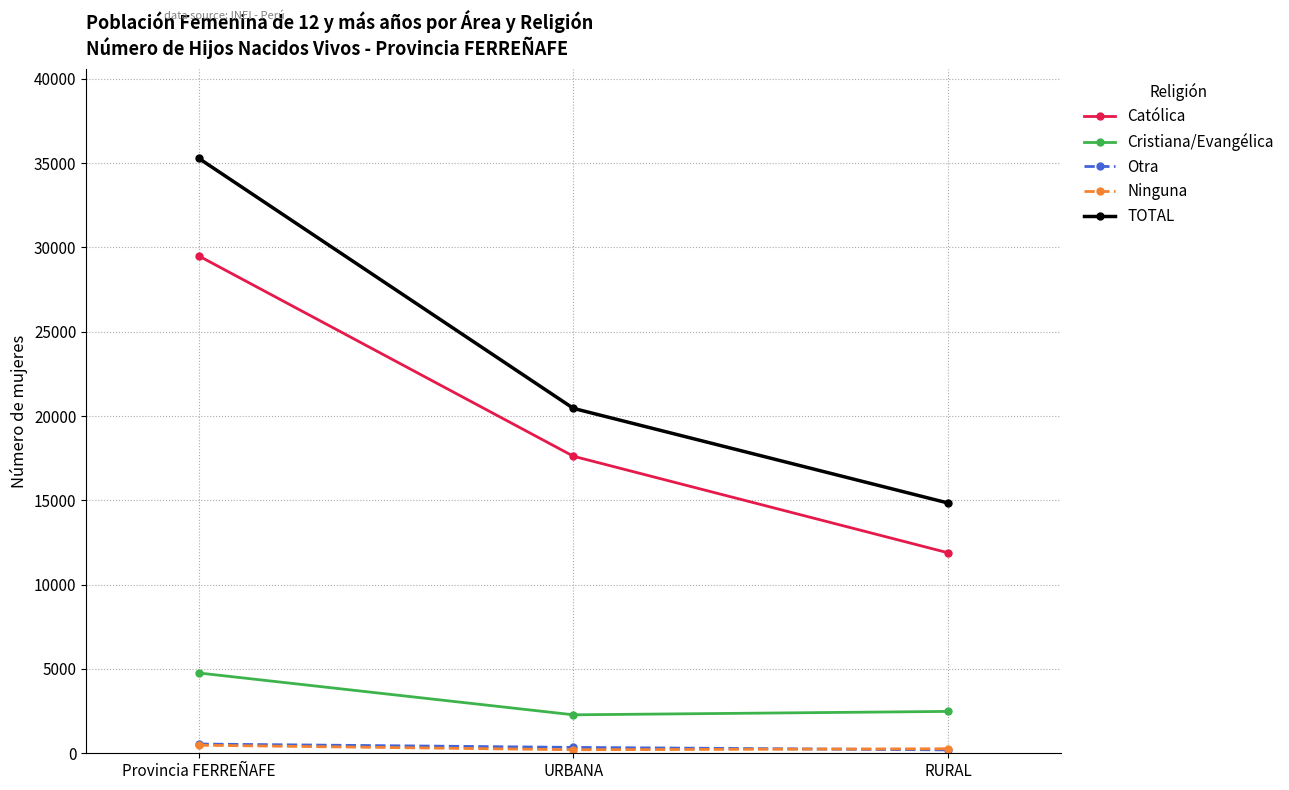

At which label does Cristiana/Evangélica first exceed 2483?

Provincia FERREÑAFE